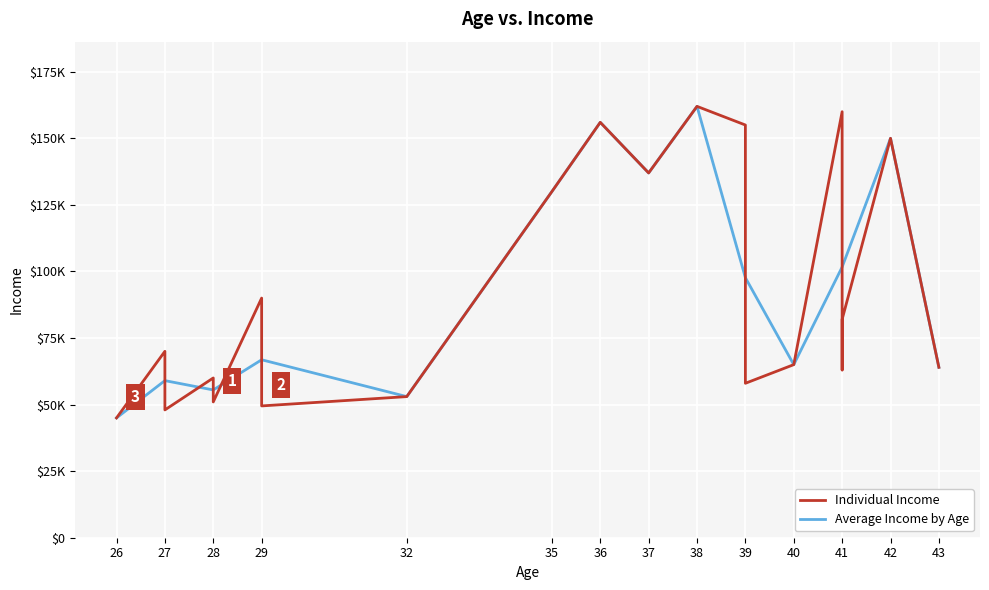

Between 41 and 27, which is larger?

41